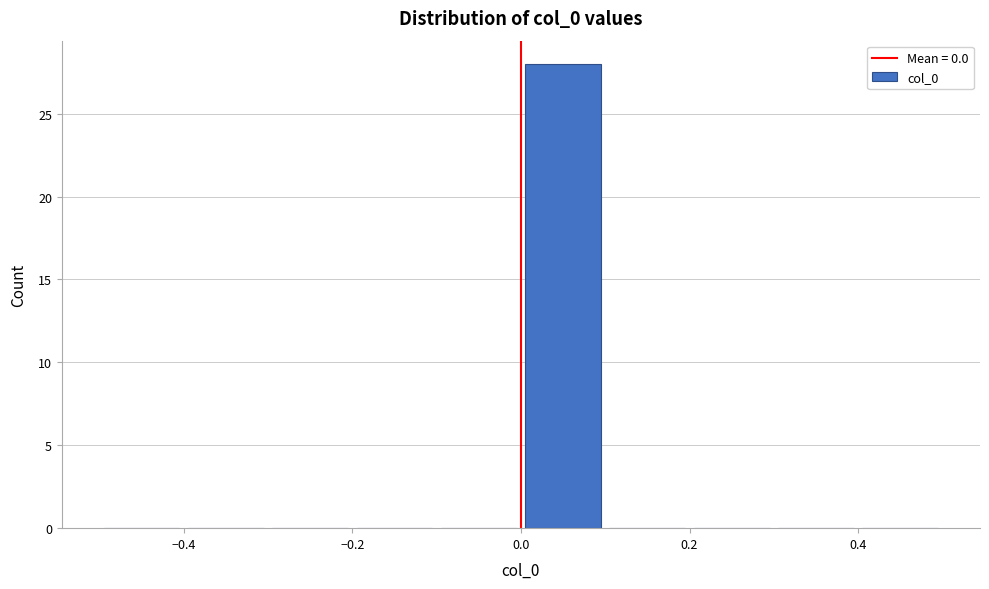

Reading left to right, transcribe this chart: for each bar, give the range it covers on the x-axis and its height. The values are not printed on the chart, so give them approximately, as read against the axis.

-0.5 to -0.4: 0
-0.4 to -0.3: 0
-0.3 to -0.2: 0
-0.2 to -0.1: 0
-0.1 to 0.0: 0
0.0 to 0.1: 28
0.1 to 0.2: 0
0.2 to 0.3: 0
0.3 to 0.4: 0
0.4 to 0.5: 0